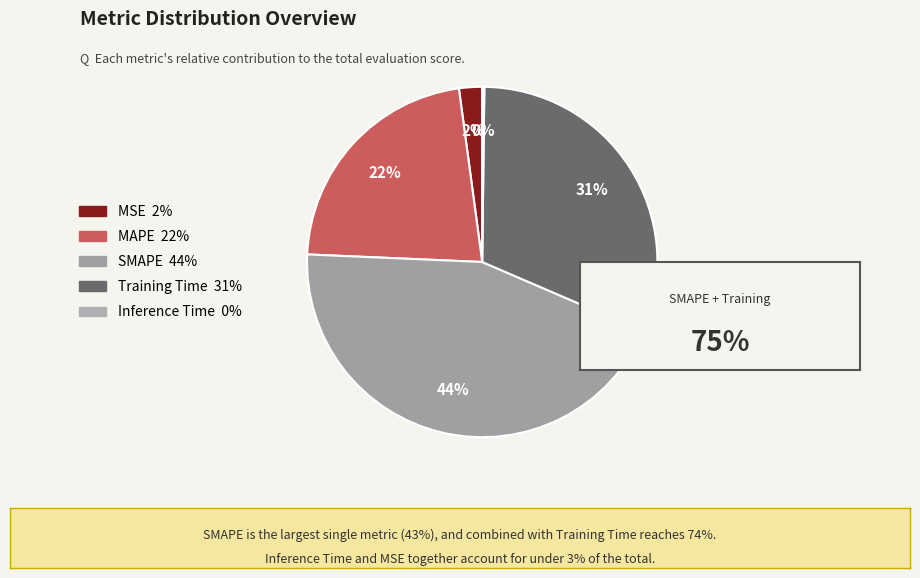

Between Inference Time and Training Time, which is larger?

Training Time